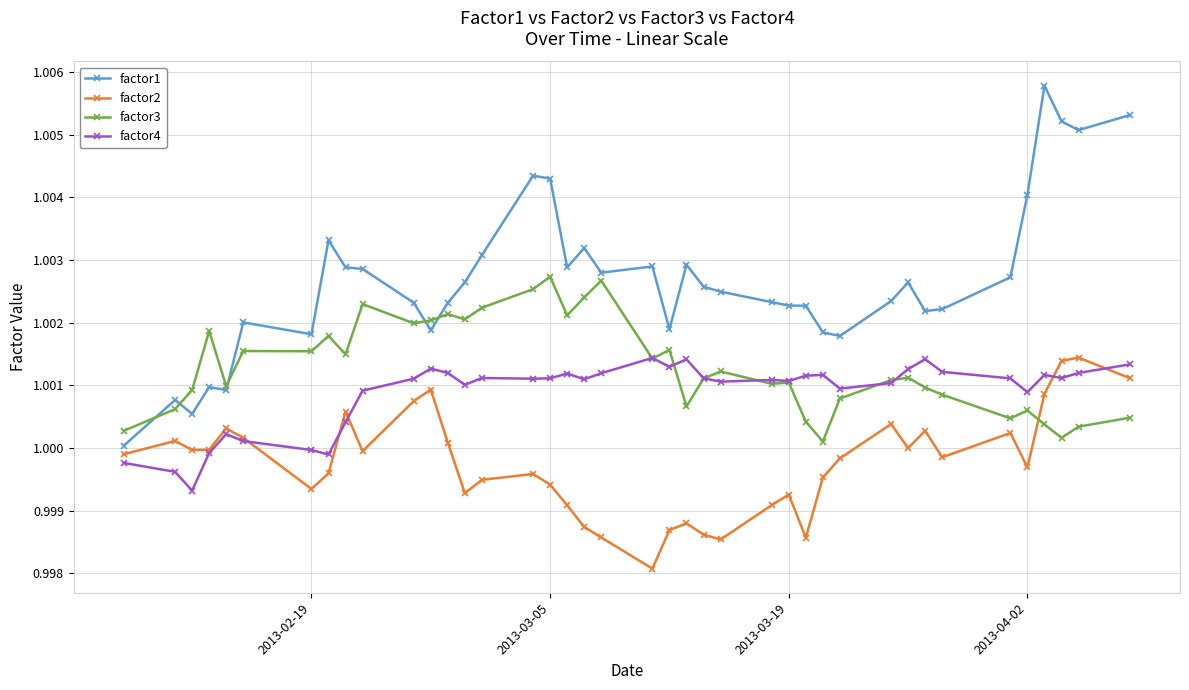

Which series has the largest range (max minus min)?

factor1